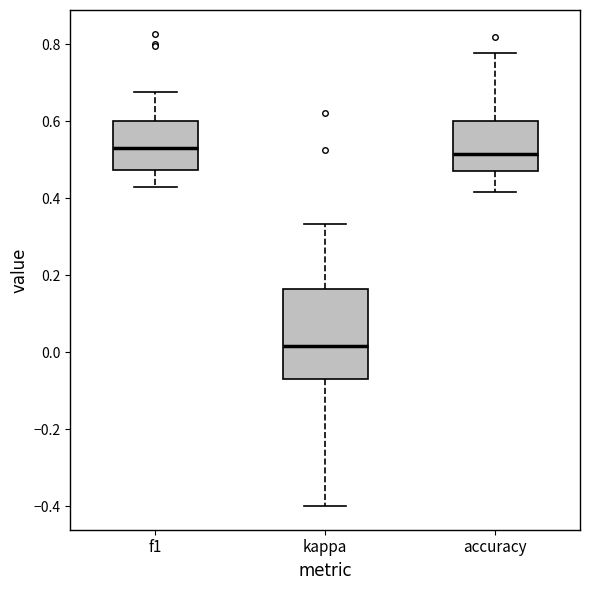

Where does the upper whisker of the box for f1 end on the y-axis? The values are not printed on the chart, so give them approximately, as read against the axis.

0.68